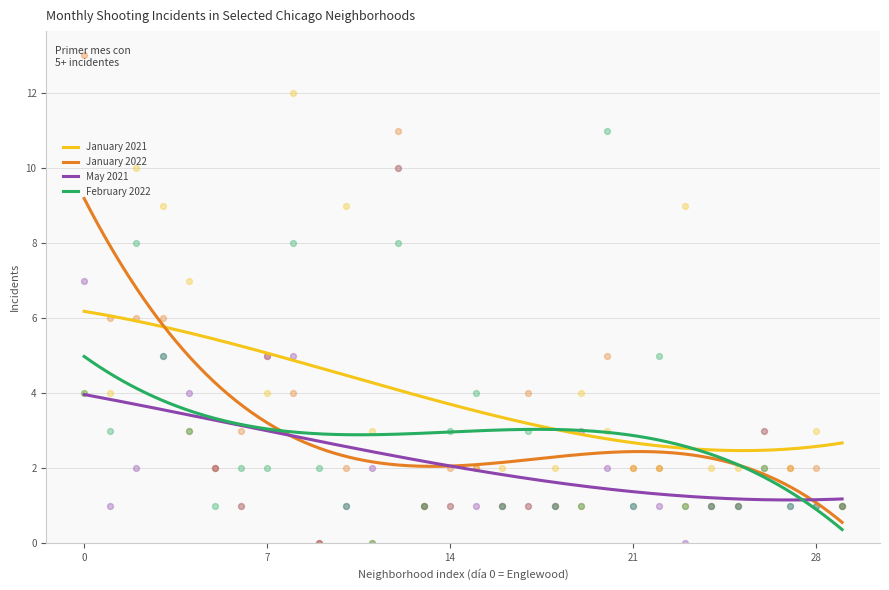

What is the minimum value for January 2021?

2.5